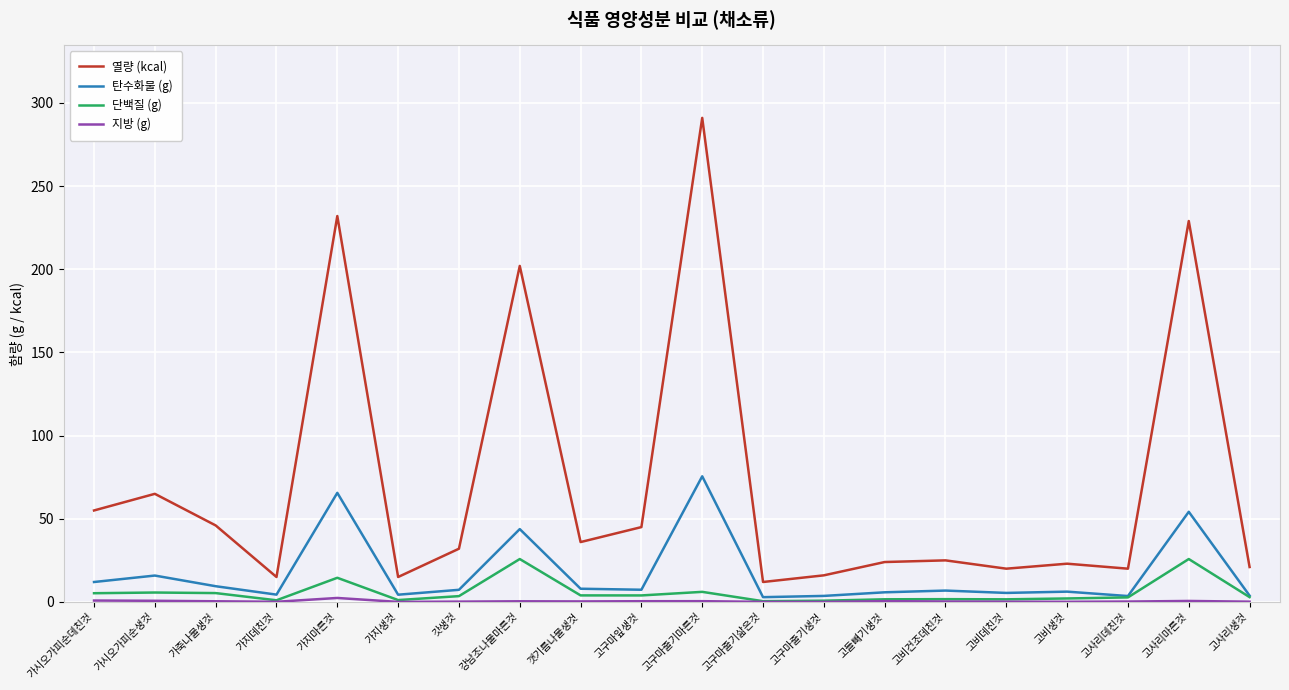

True or false: 탄수화물 (g) and 열량 (kcal) intersect in this chart.

False